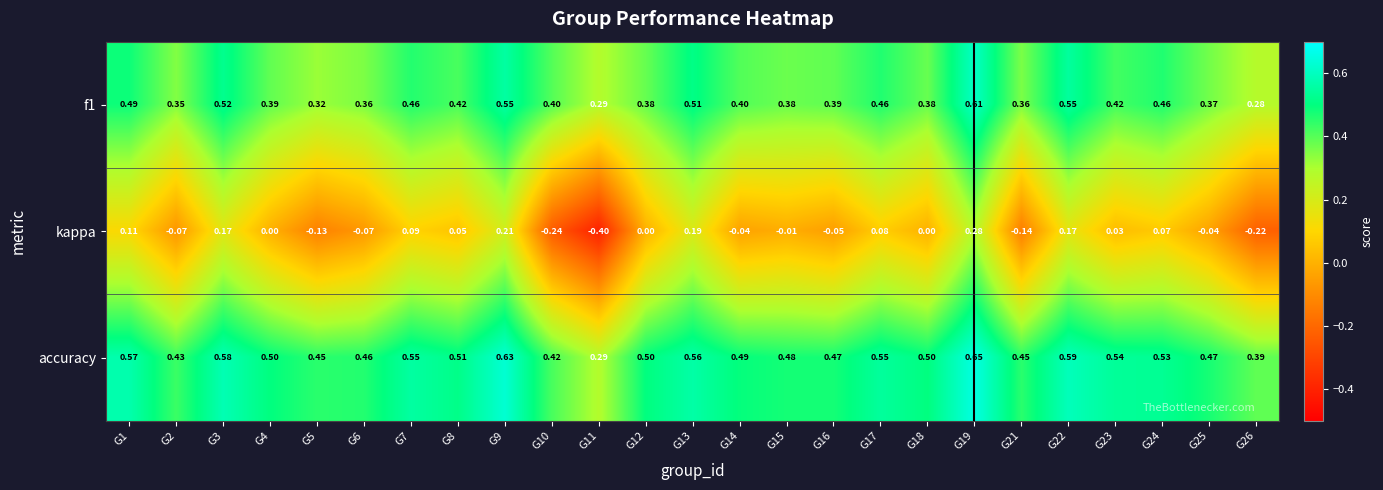

Is the value of kappa at G16 greater than the value of f1 at G2?

No